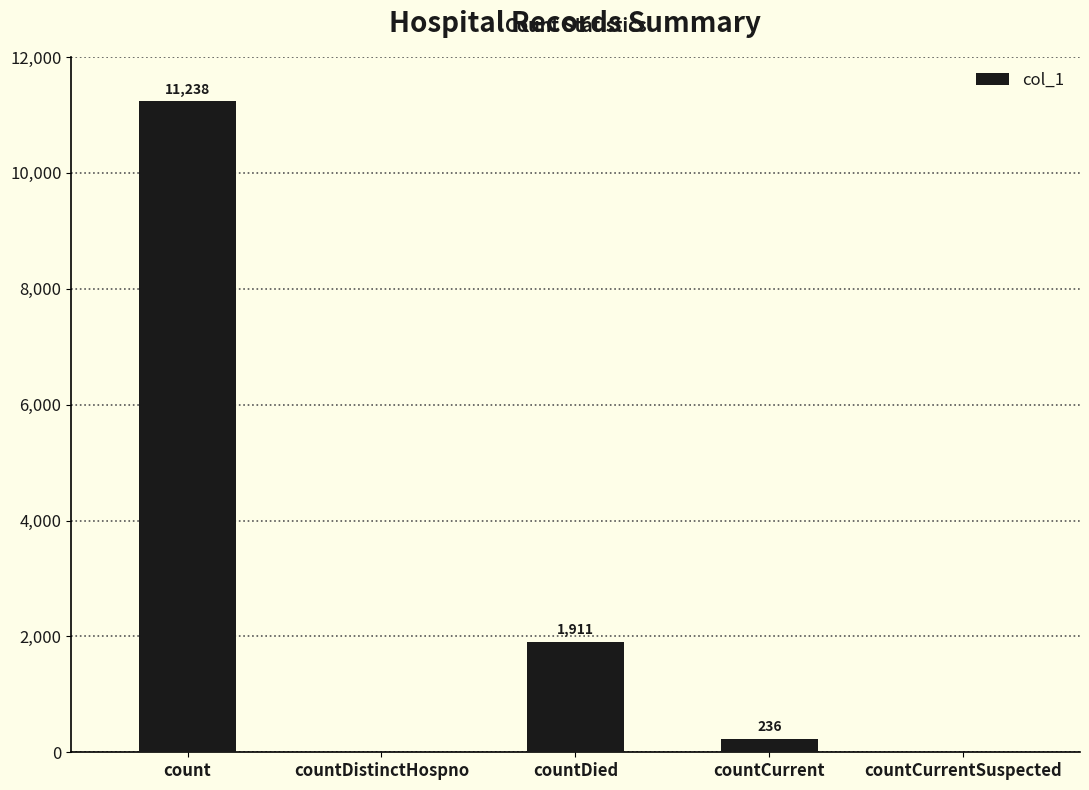

True or false: the data shows 11238 at count.

True